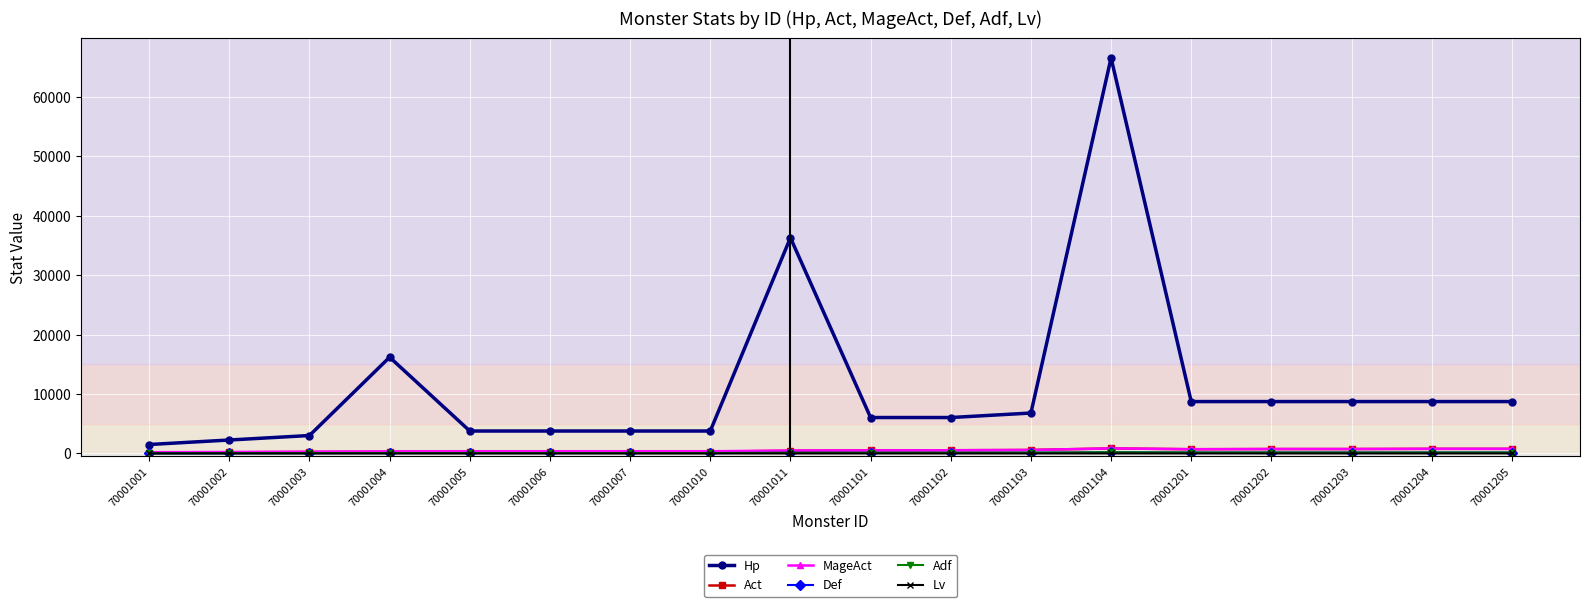

Is this an area chart (filled region under the line)?

No